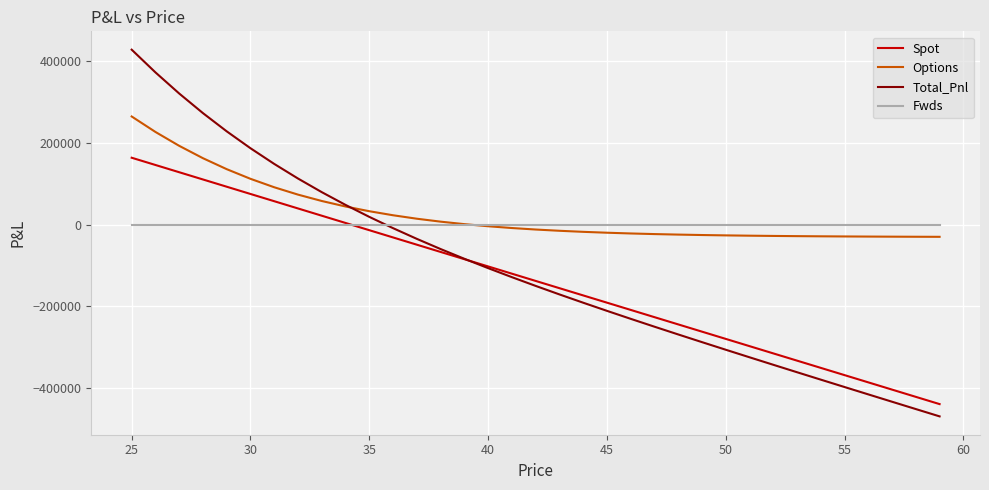

How many negative values does the Total_Pnl series have?

24